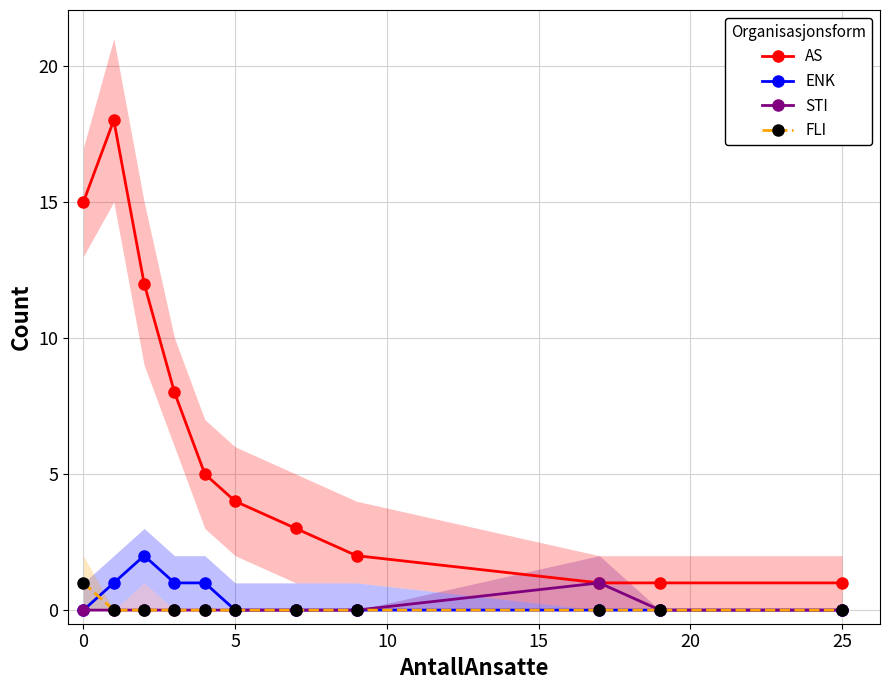

True or false: STI has a value of 0 at 0.

True